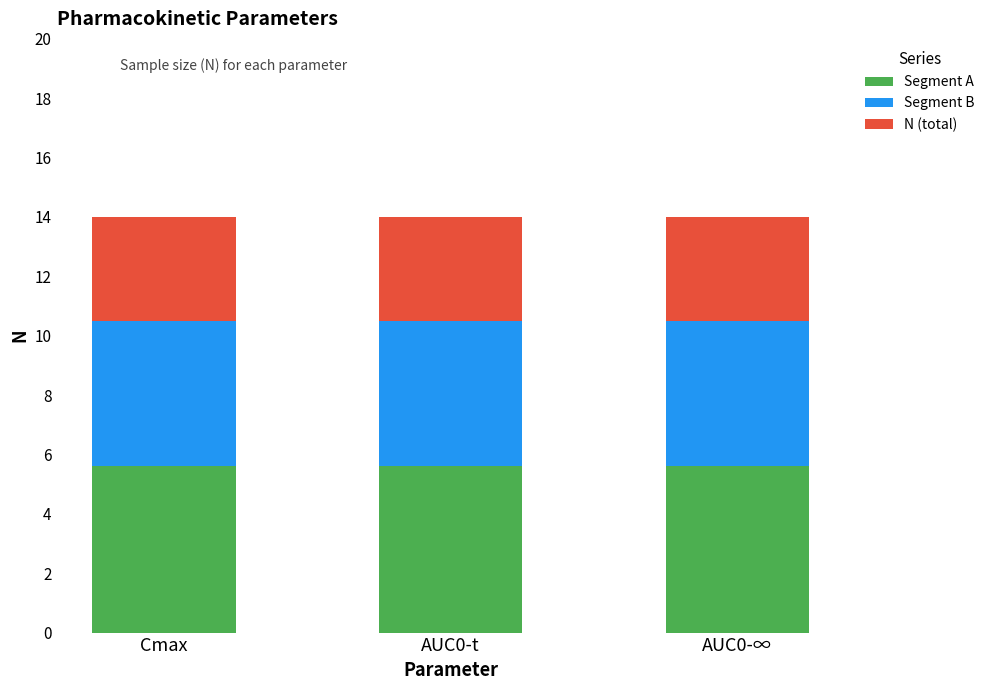

Is it true that Segment A equals 5.6 at AUC0-∞?

True